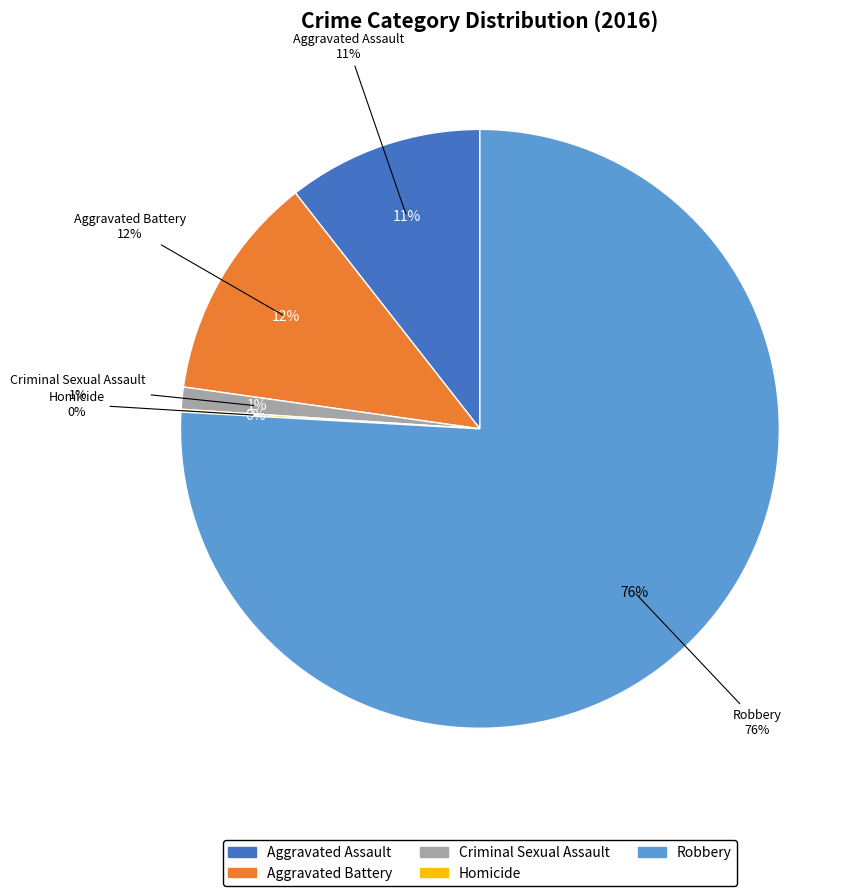

Is it true that Robbery is 67% of the pie?

False